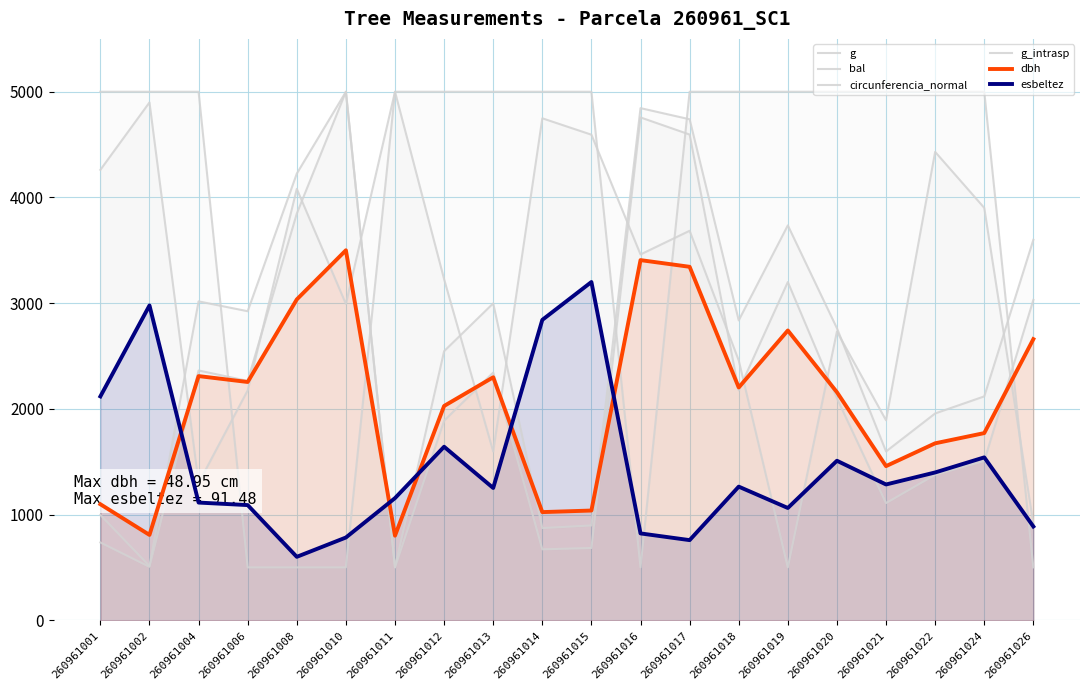

What is the value of the g point at the 2nd from the left?

505.1